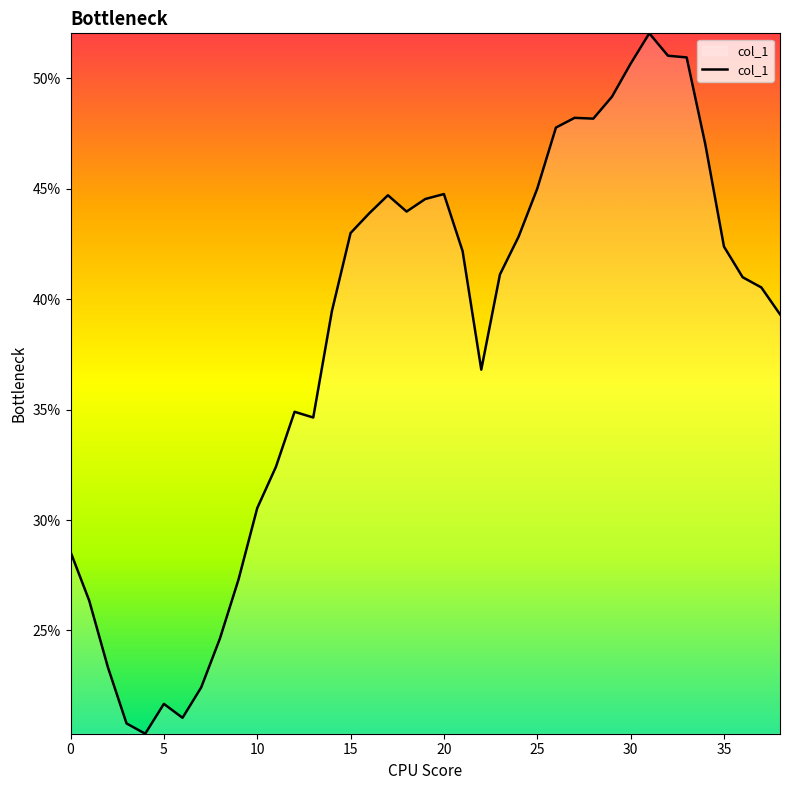

Is this an area chart (filled region under the line)?

Yes